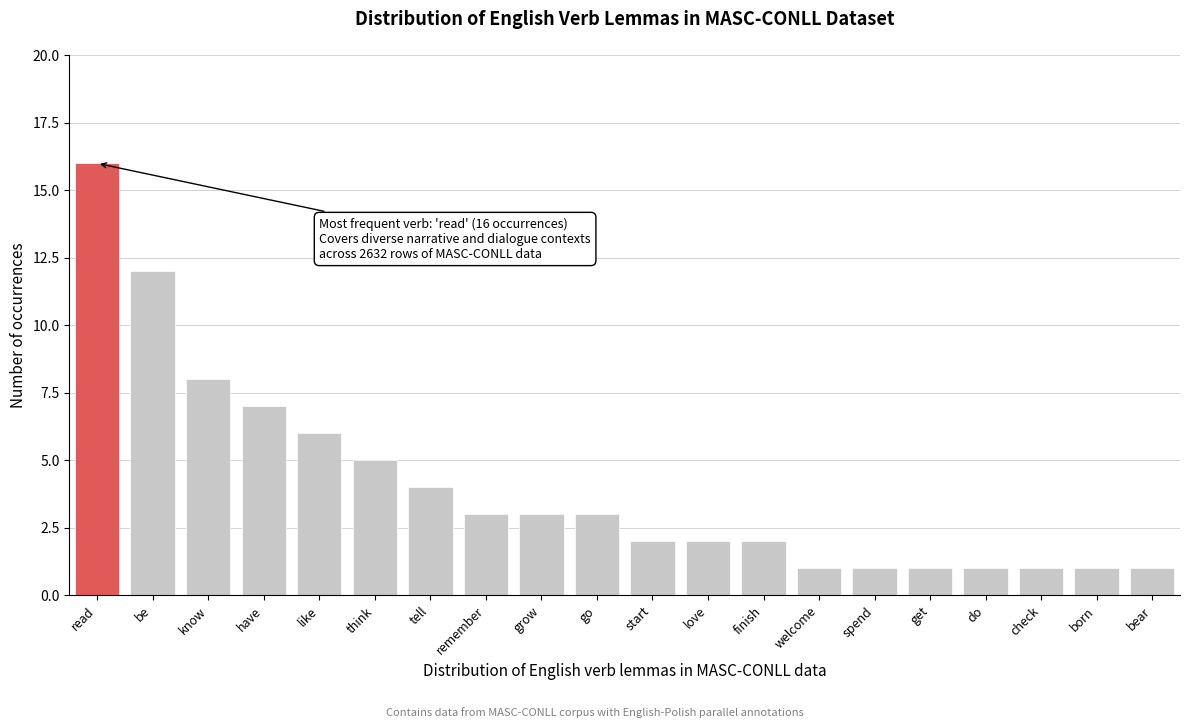

Reading left to right, what are all the values shown in this chart?

16	12	8	7	6	5	4	3	3	3	2	2	2	1	1	1	1	1	1	1